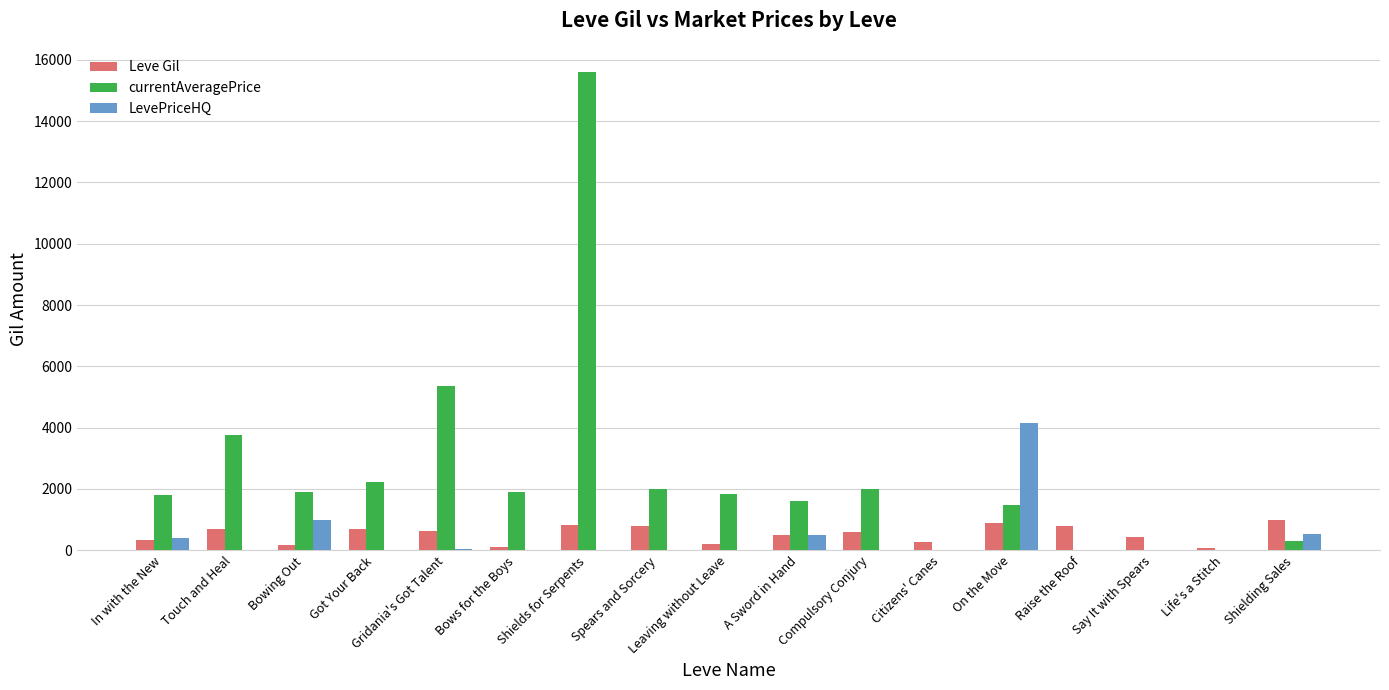

True or false: Leve Gil has a value of 430 at Say It with Spears.

True